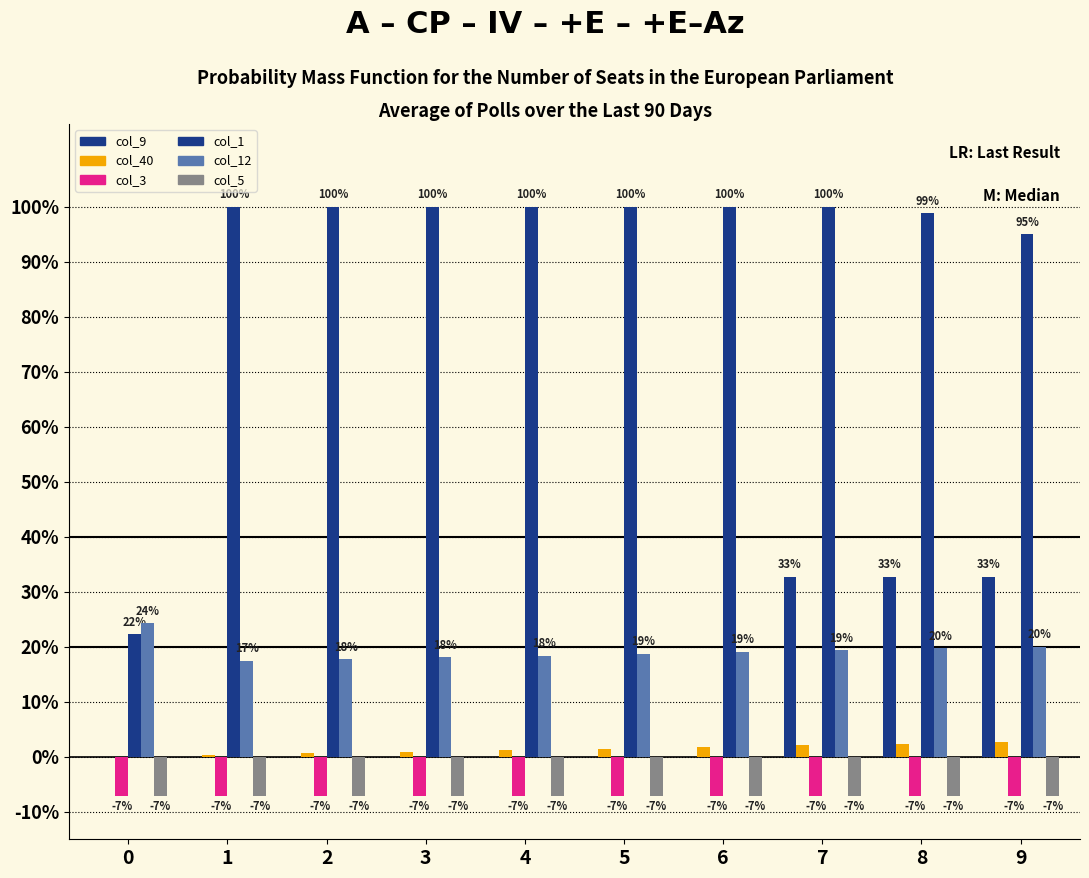

List the series in order of their peak value, highest first.

col_1, col_9, col_12, col_40, col_3, col_5